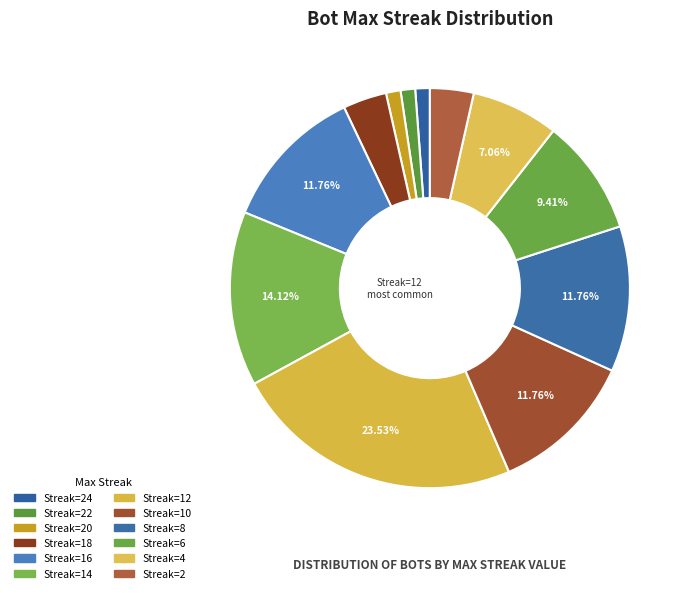

Is there any slice that represents more than half of the pie?

No